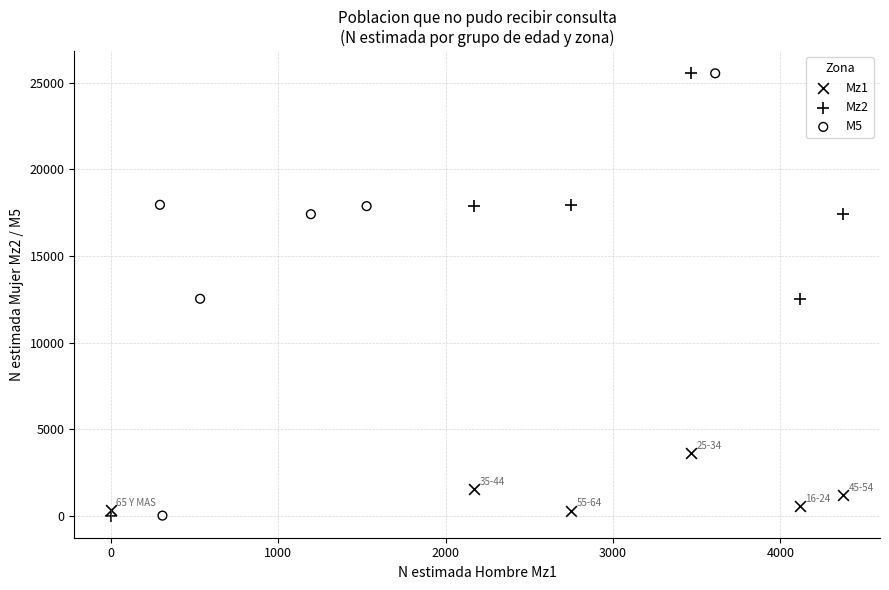

What are all the series names shown in the legend?

Mz1, Mz2, M5